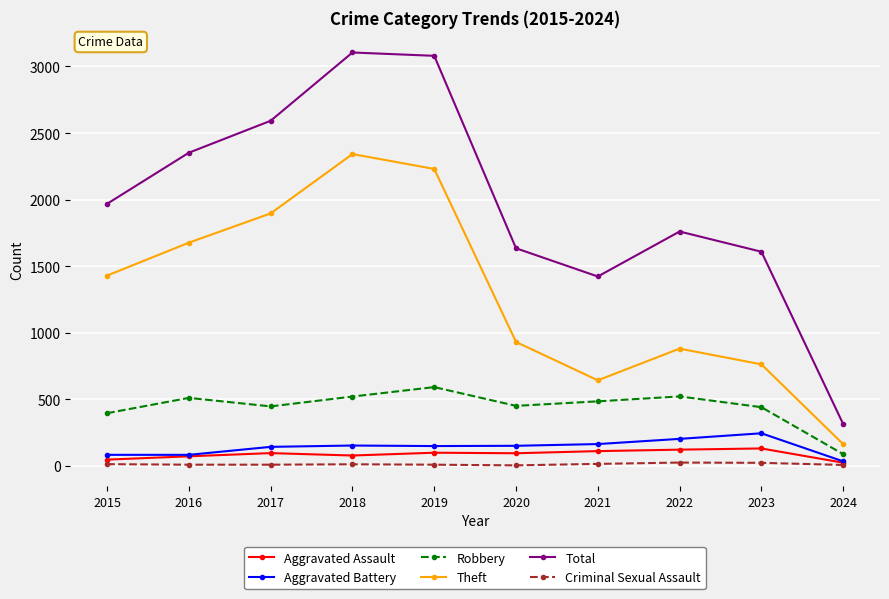

Is this an area chart (filled region under the line)?

No